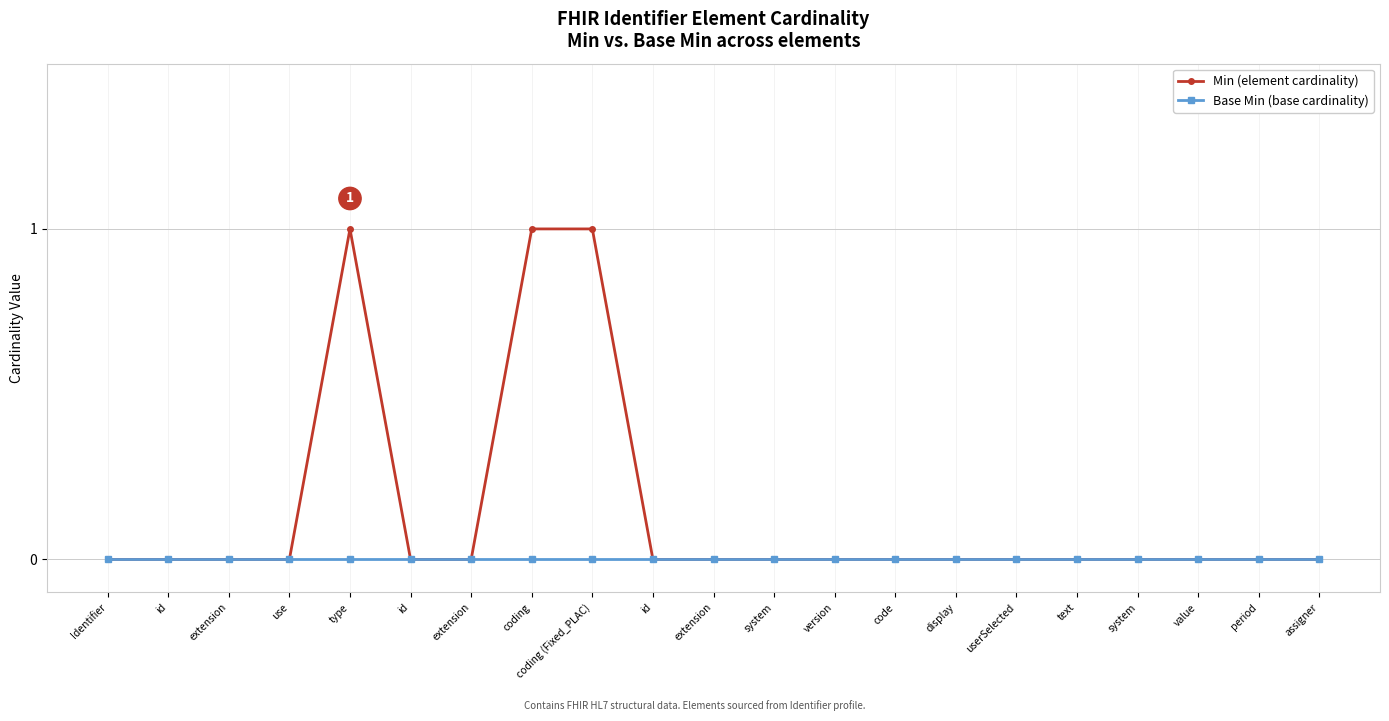

At which category does the chart reach its peak across all series?

type